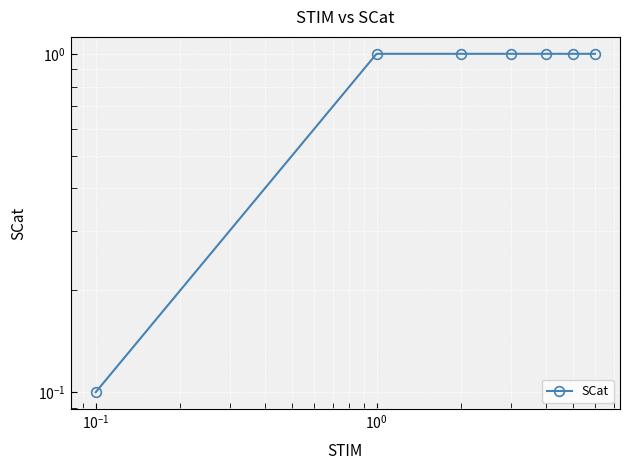

Count the number of data series in this chart.

1